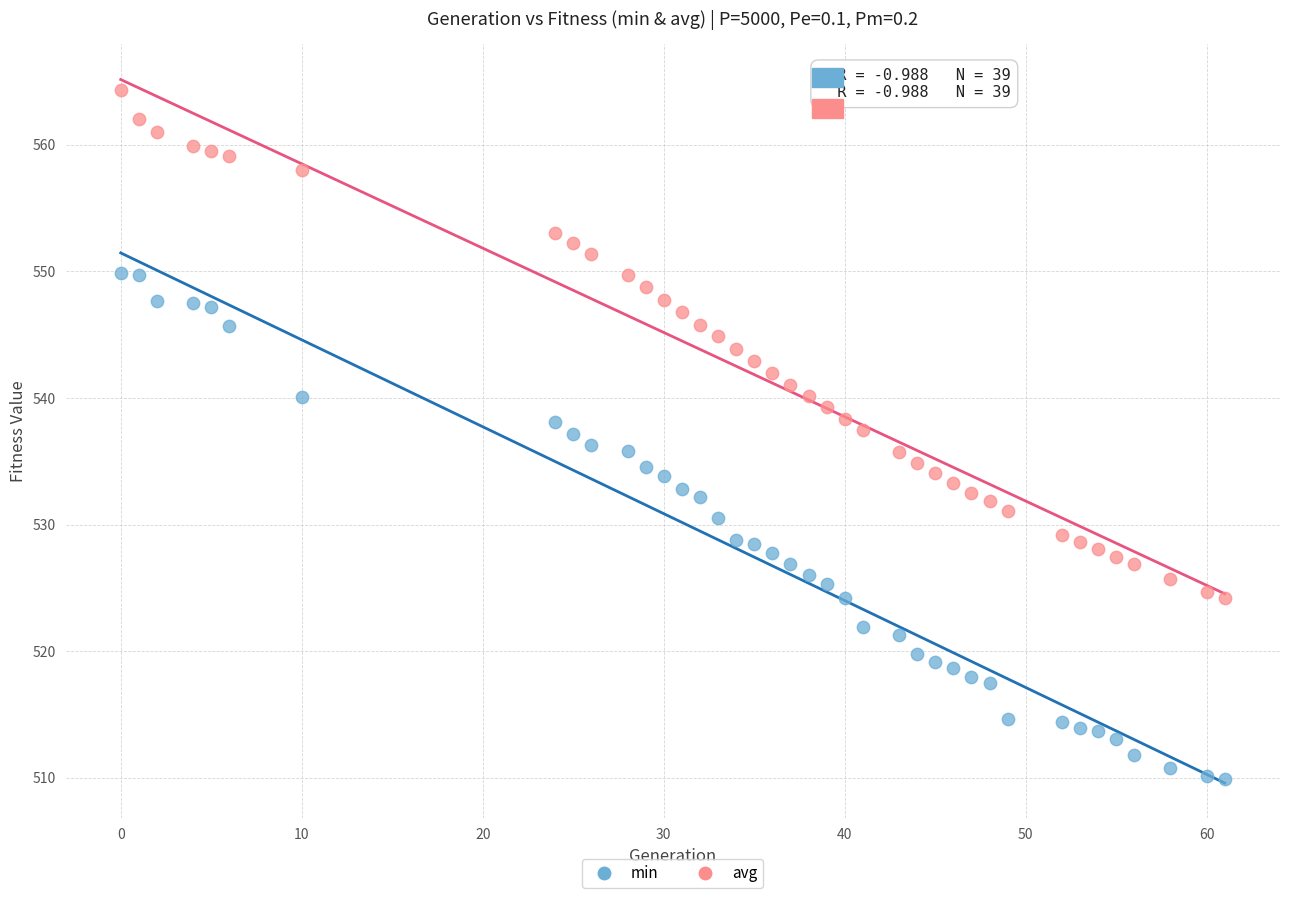

Which series contains the lowest Y value?

min